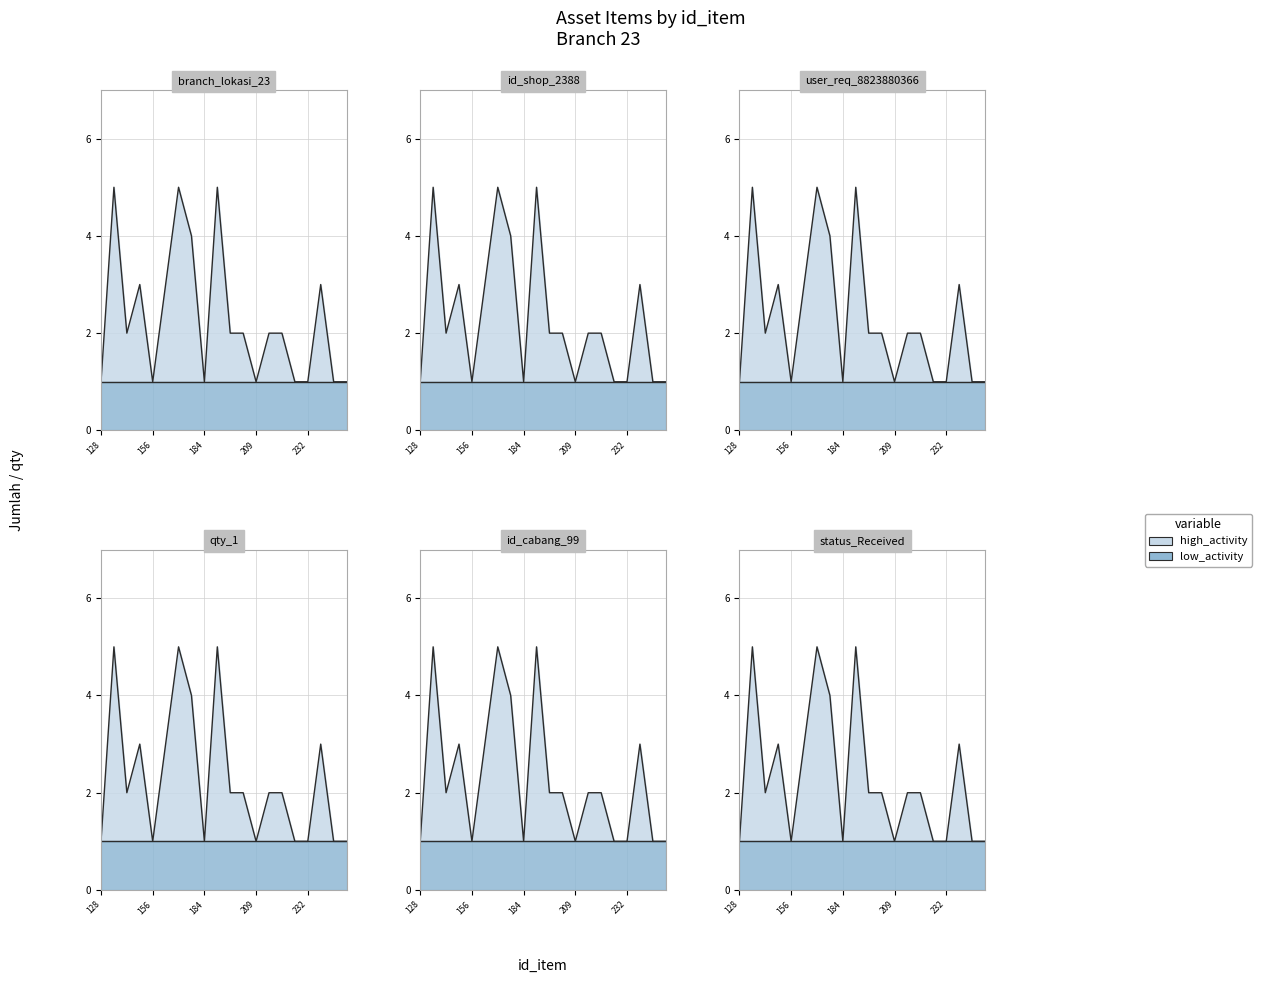

Where is the first local minimum?

149